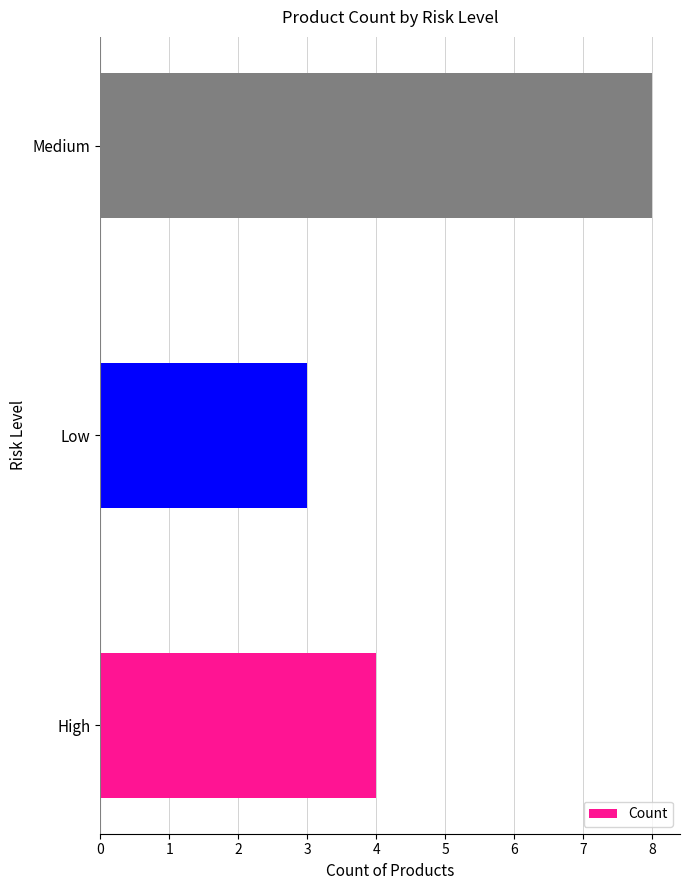

Which has a higher value, High or Medium?

Medium